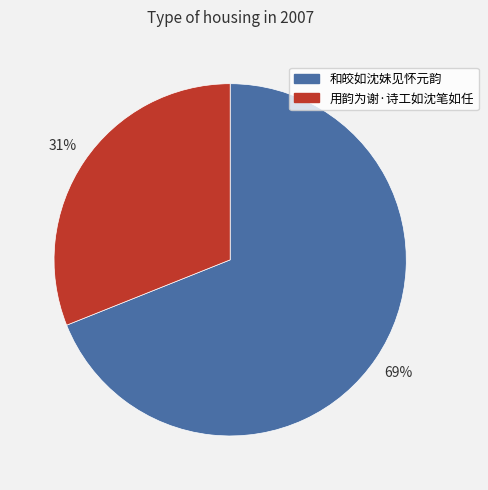

How many segments does this pie chart have?

2